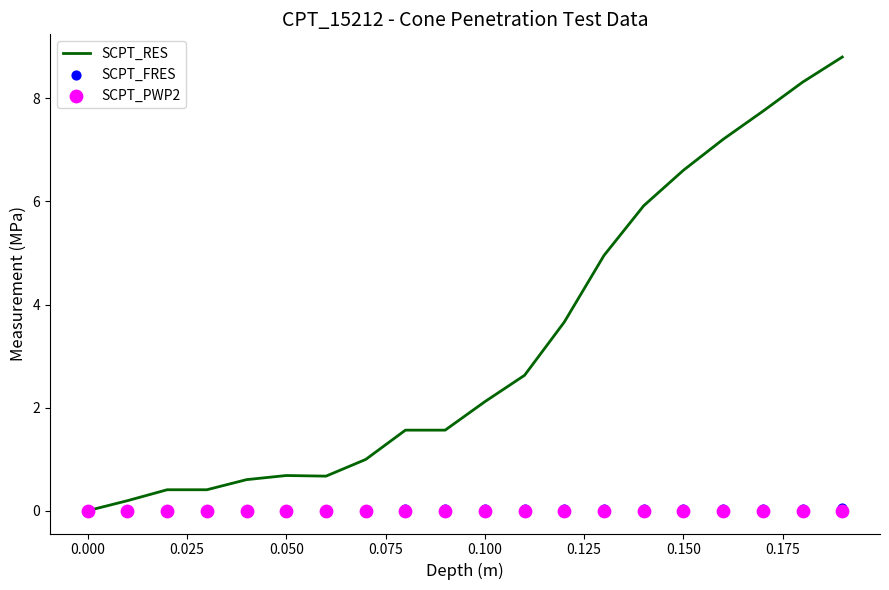

Which series has the largest total across all categories?

SCPT_RES